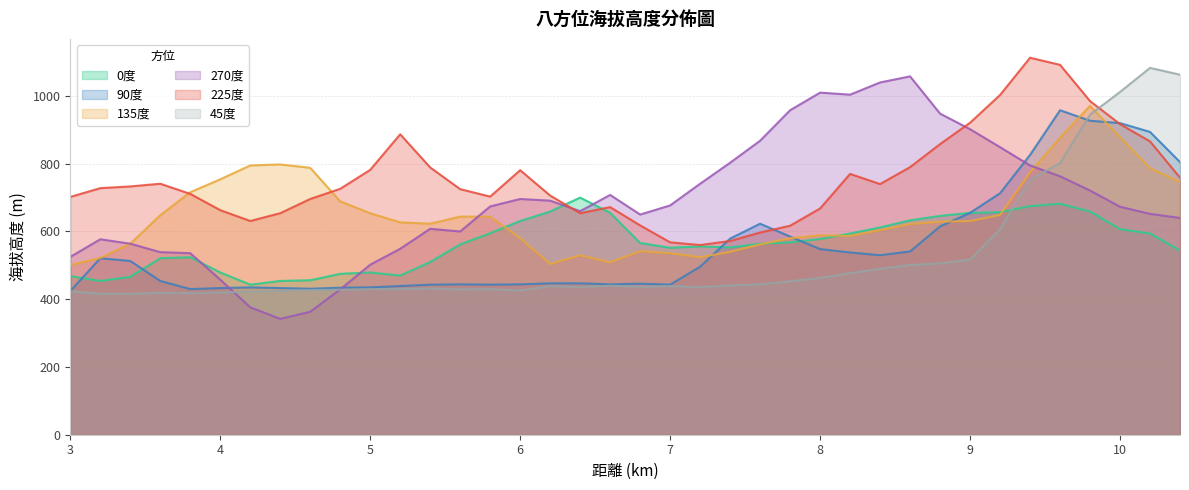

What is the sum of the 135度 values at 3.6 and 9.4?

1423